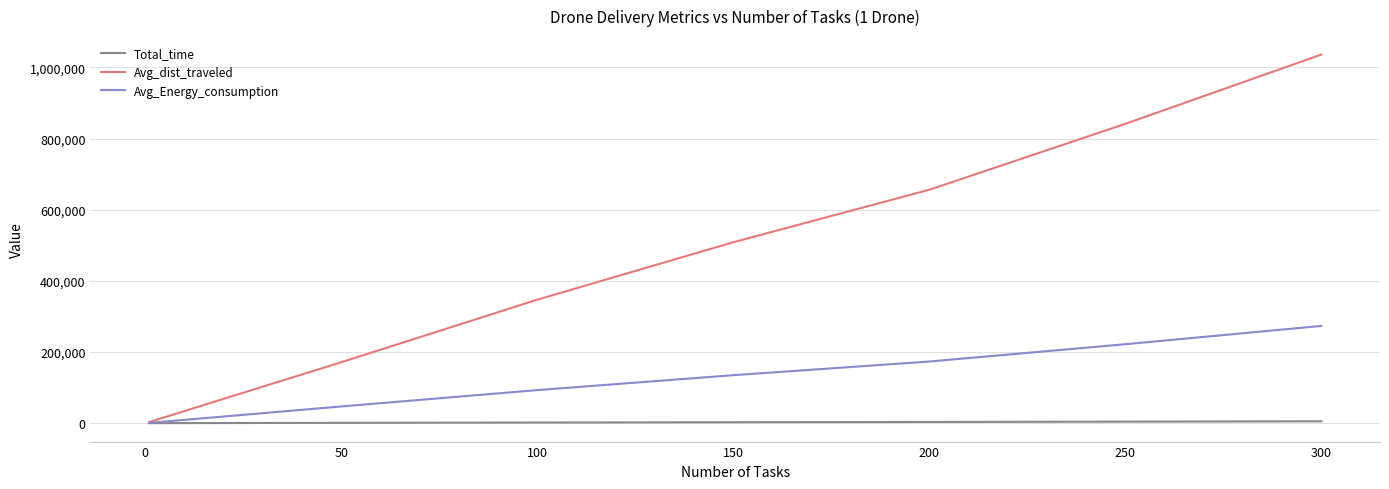

At how many categories does at least one series exceed 77266?

6